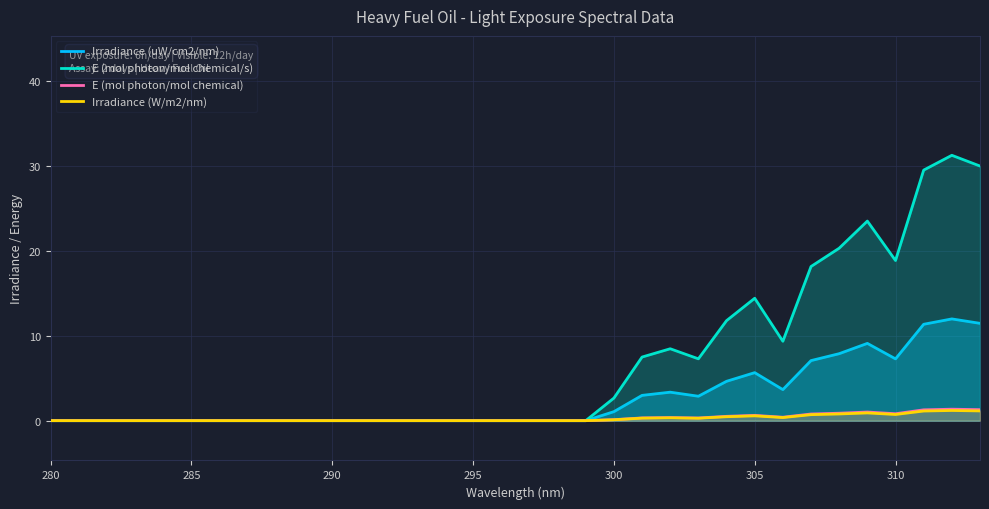

How many lines are shown in the chart?

4